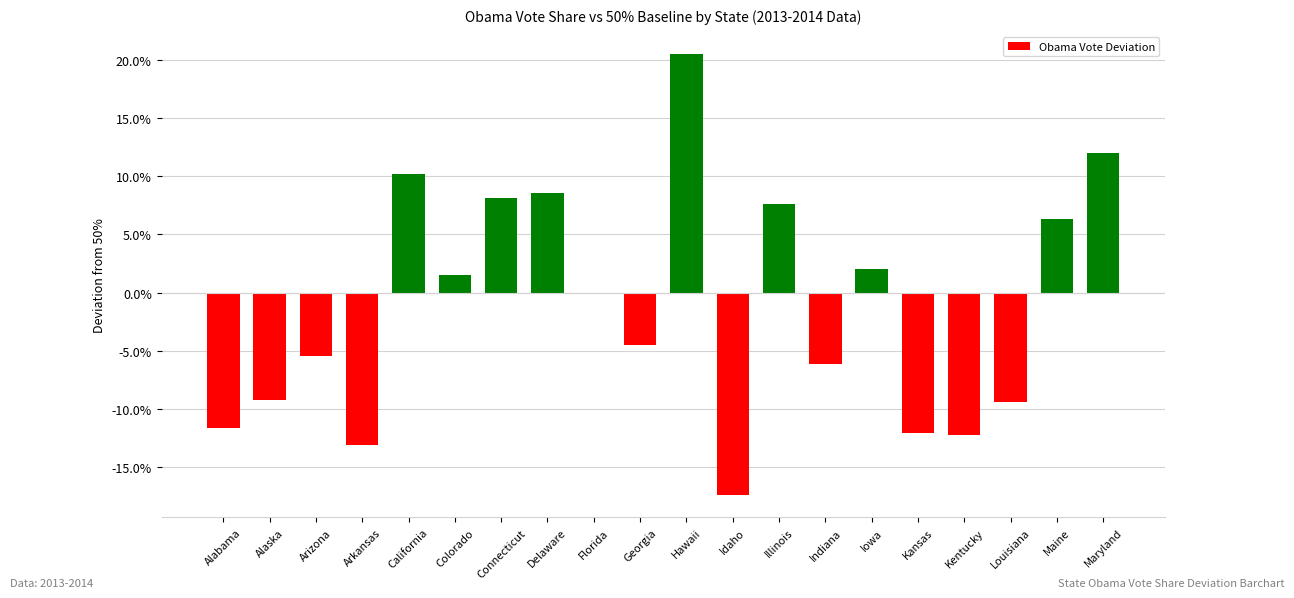

What is the smallest value displayed?

-0.2